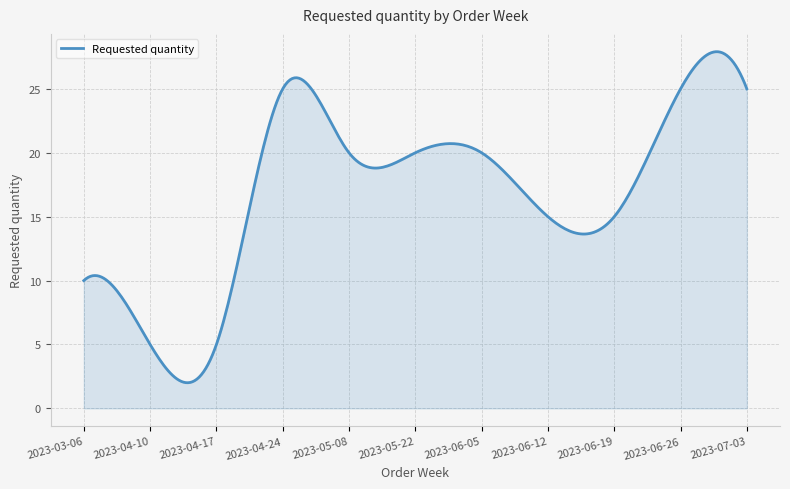

How many lines are shown in the chart?

1